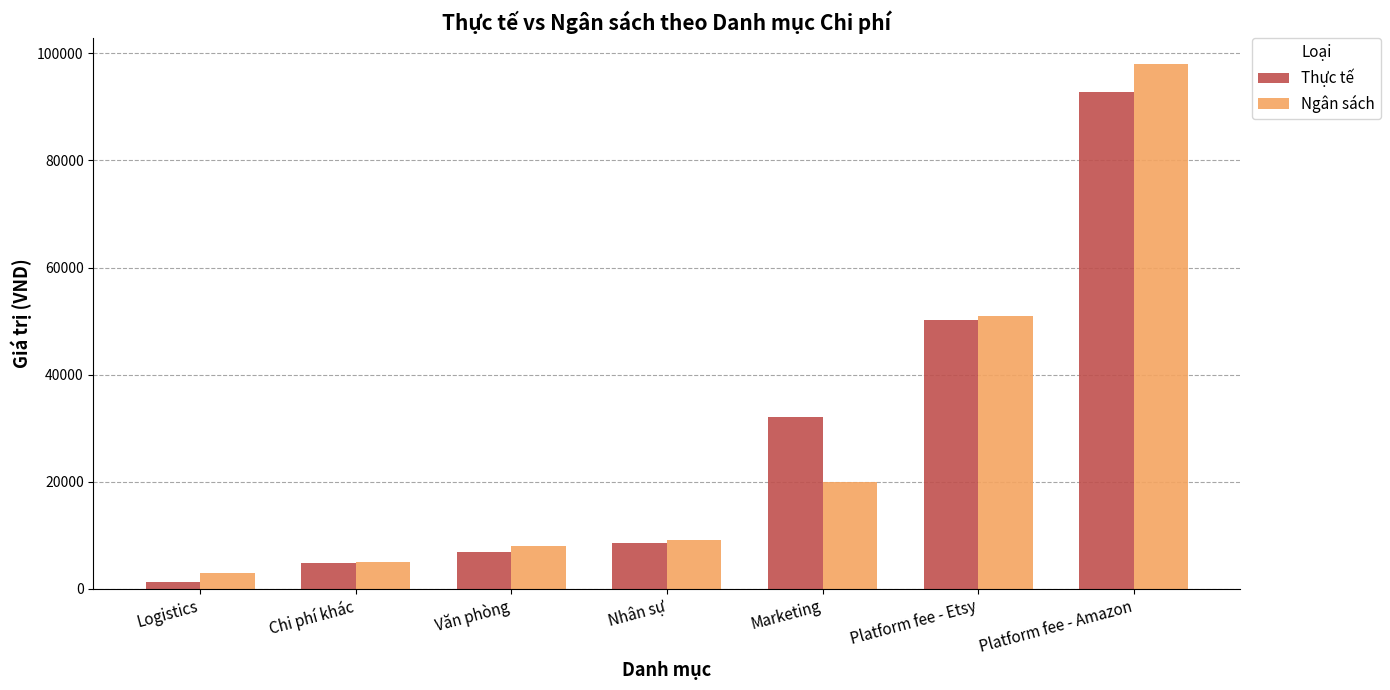

Reading right to left, list all the values displayed in this chart.

Thực tế: 92751.0	50165.0	32052.0	8441.0	6895.0	4755.0	1182.8
Ngân sách: 98000.0	51000.0	20000.0	9000.0	8000.0	5000.0	3000.0